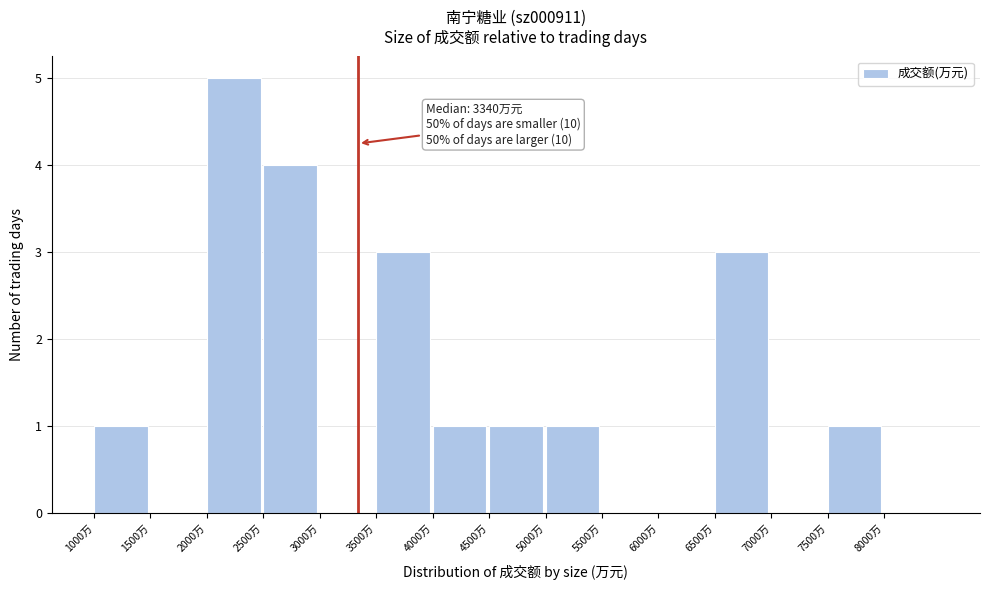

Over which range of the x-axis is the bar tallest?

2000 to 2500